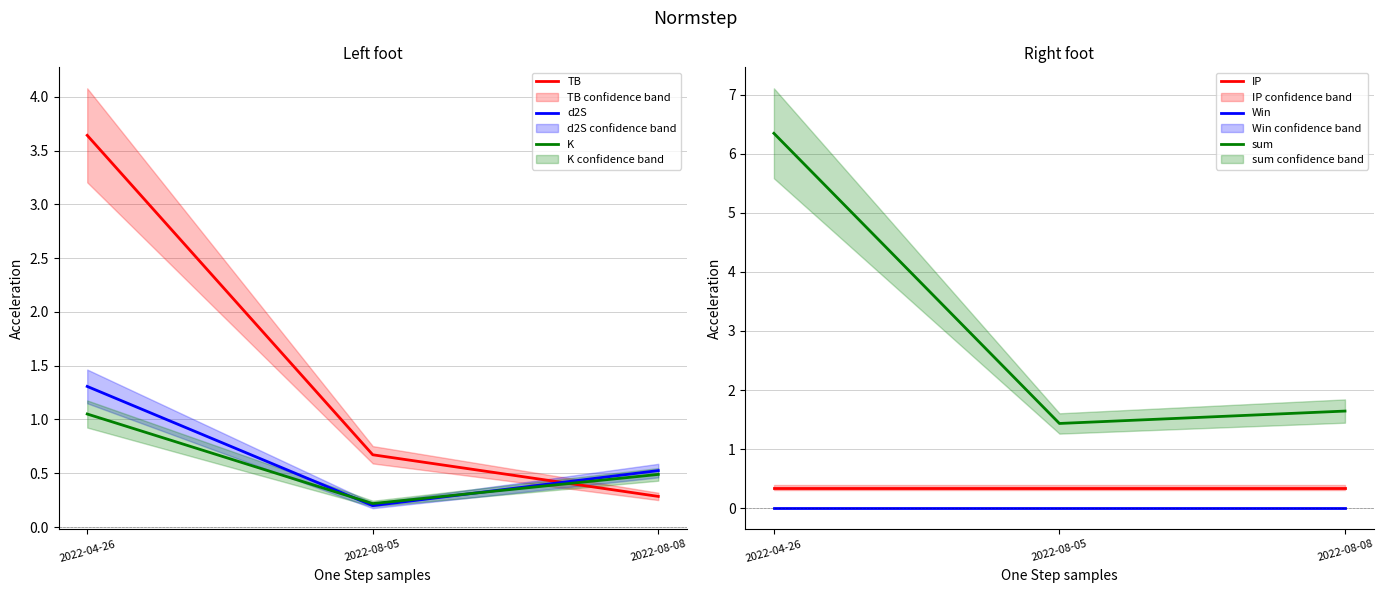

What is the sum of all d2S values?

2.0